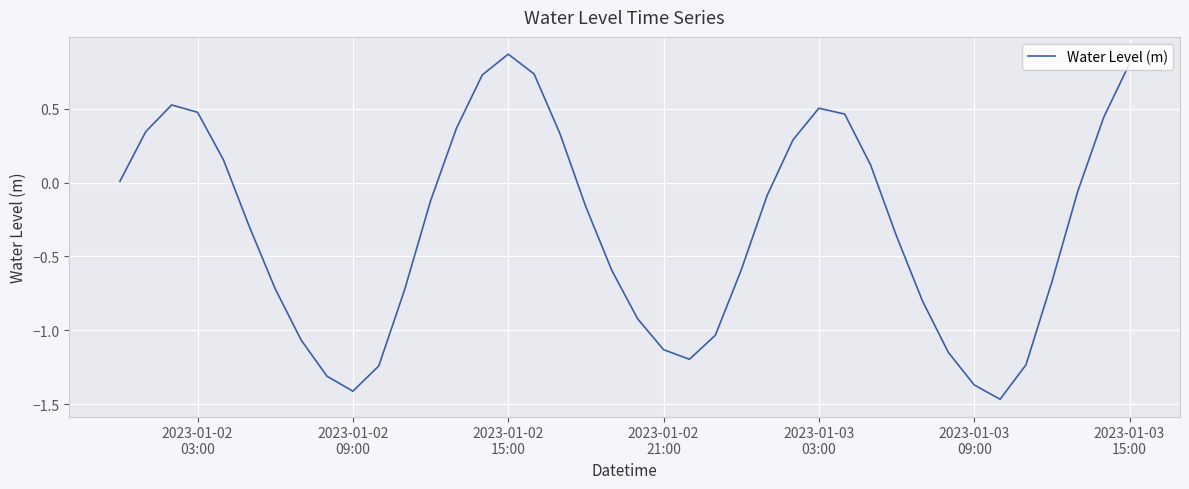

What is the difference between the maximum and minimum values?

2.3